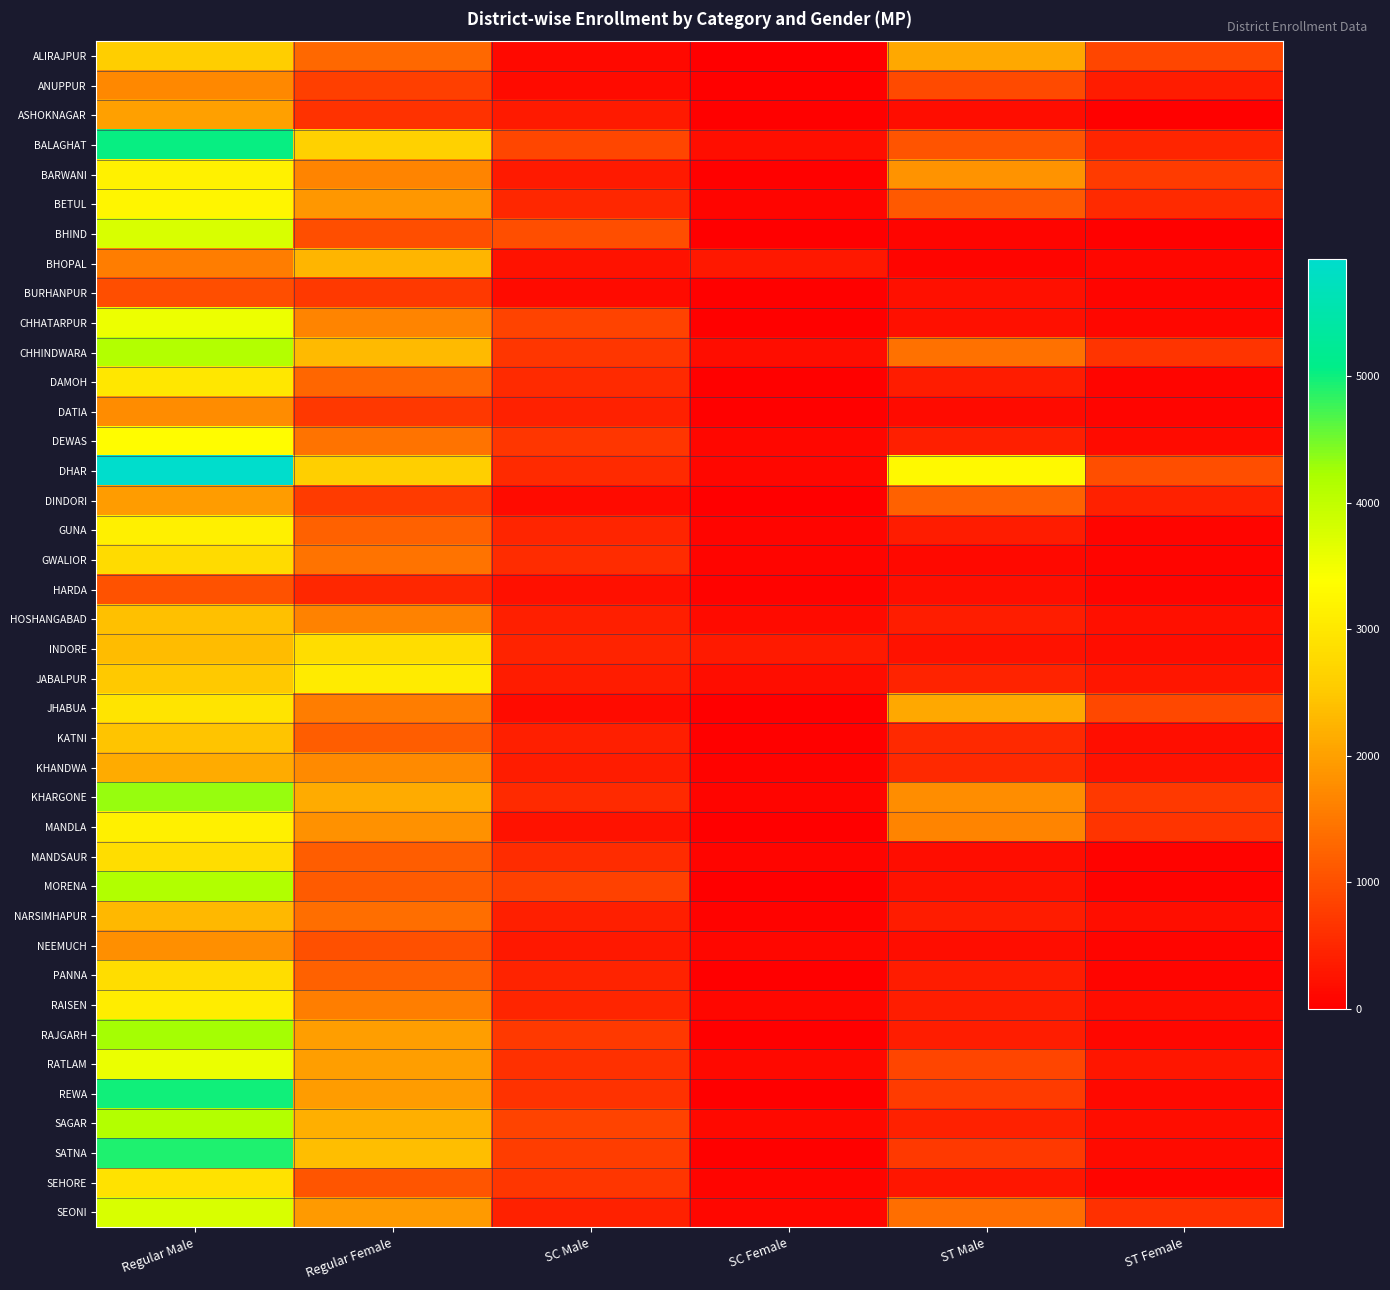

Which category has the lowest value across all series?

SC Female